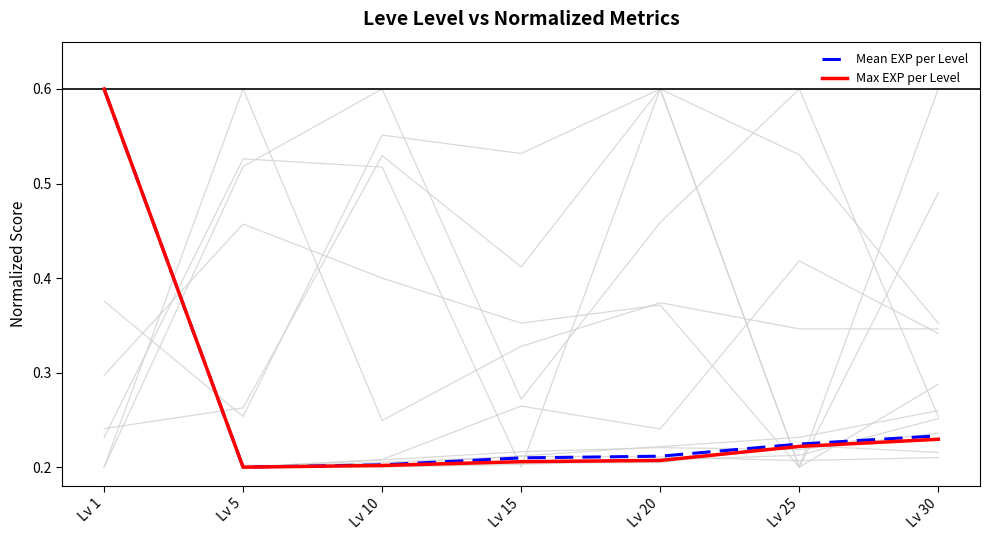

Rank the series by their average value, from lowest to highest.

Max EXP per Level, Mean EXP per Level